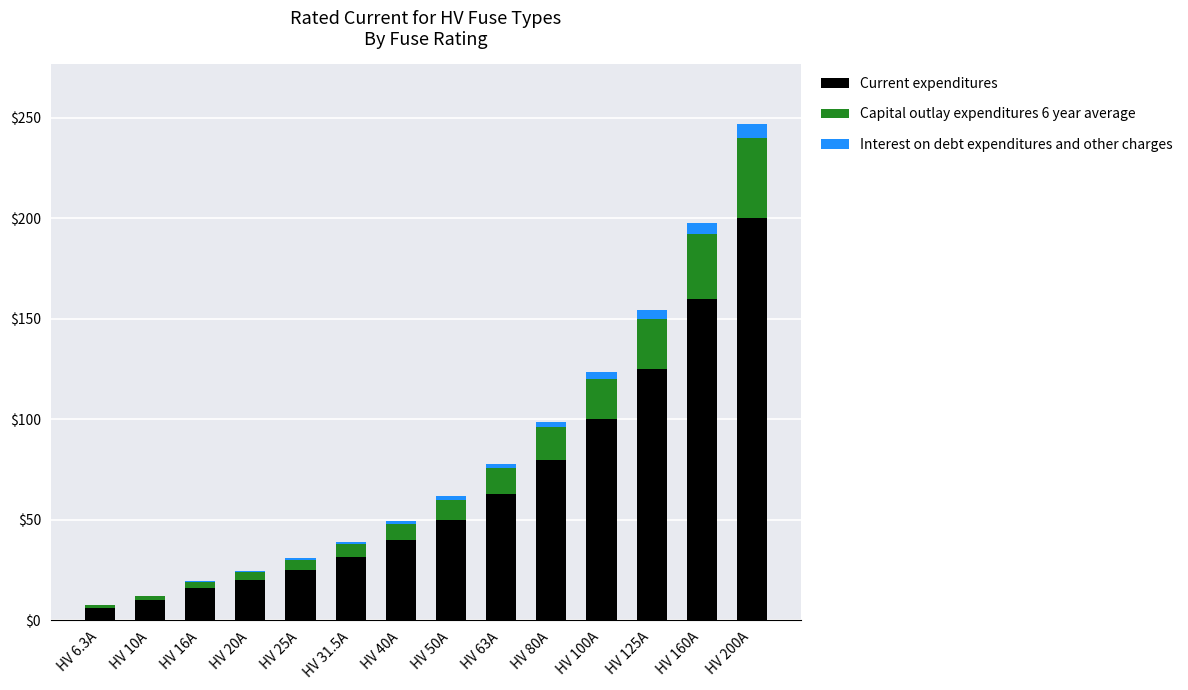

At which label does Current expenditures reach its peak?

HV 200A